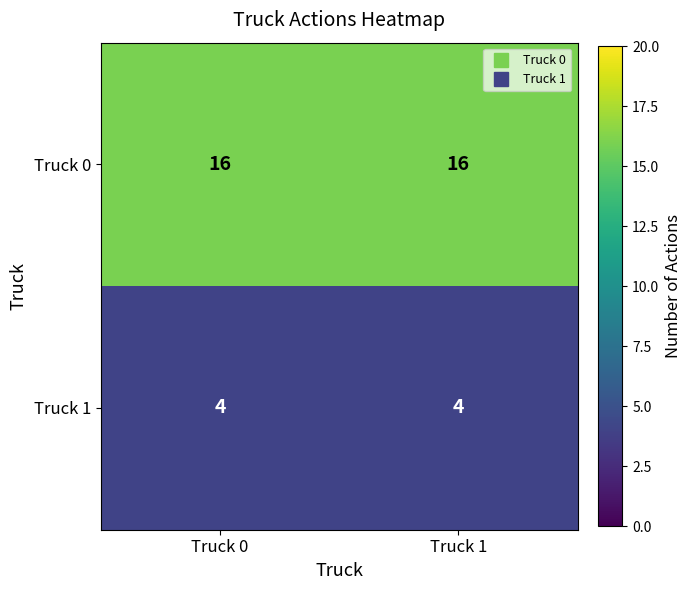

Which series has the largest total across all categories?

Truck 0